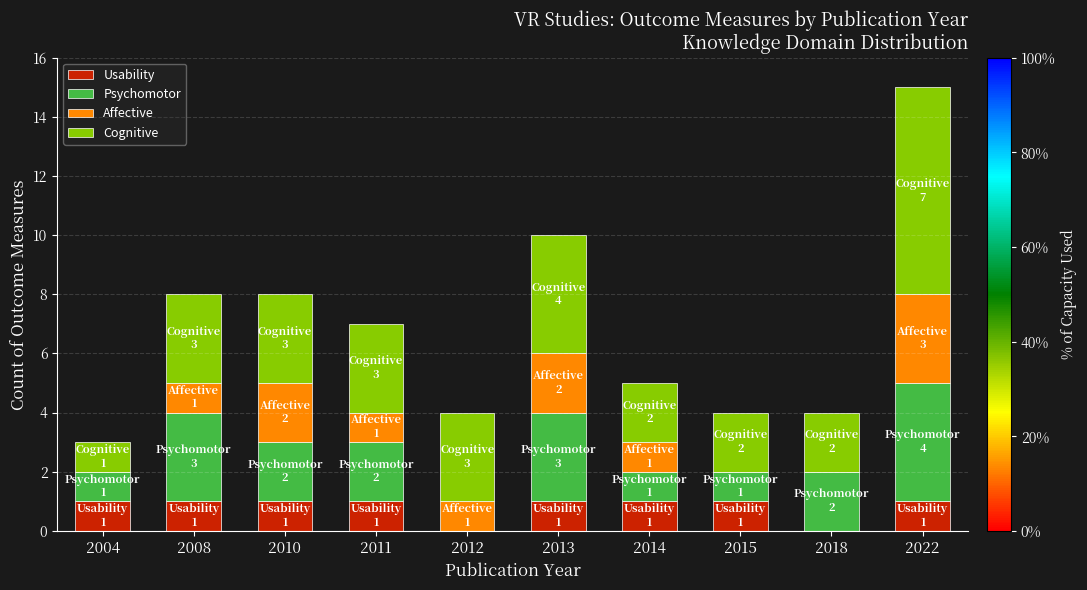

What is the sum of all Usability values?

8